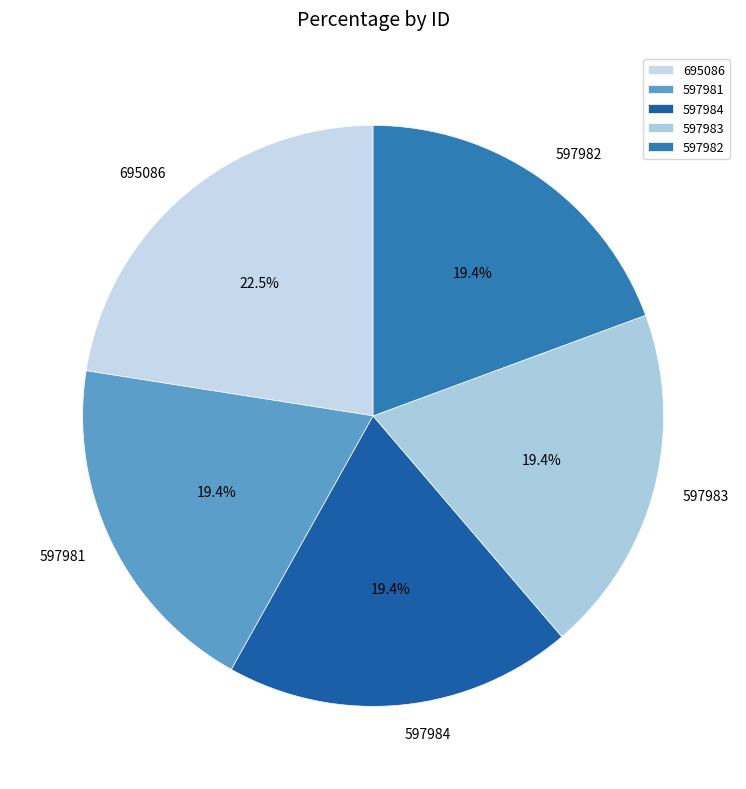

How many segments does this pie chart have?

5